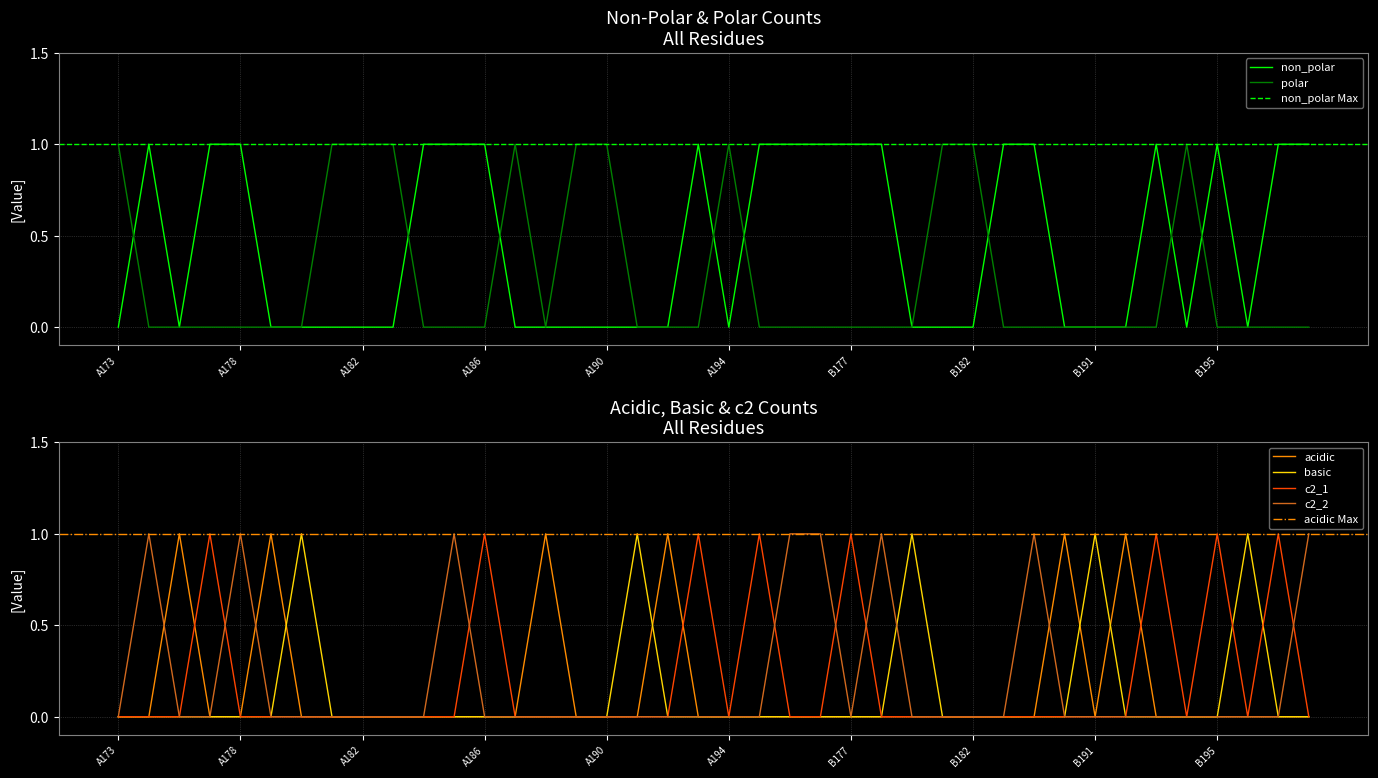

Between A191 and B174, which series saw the biggest shift?

non_polar